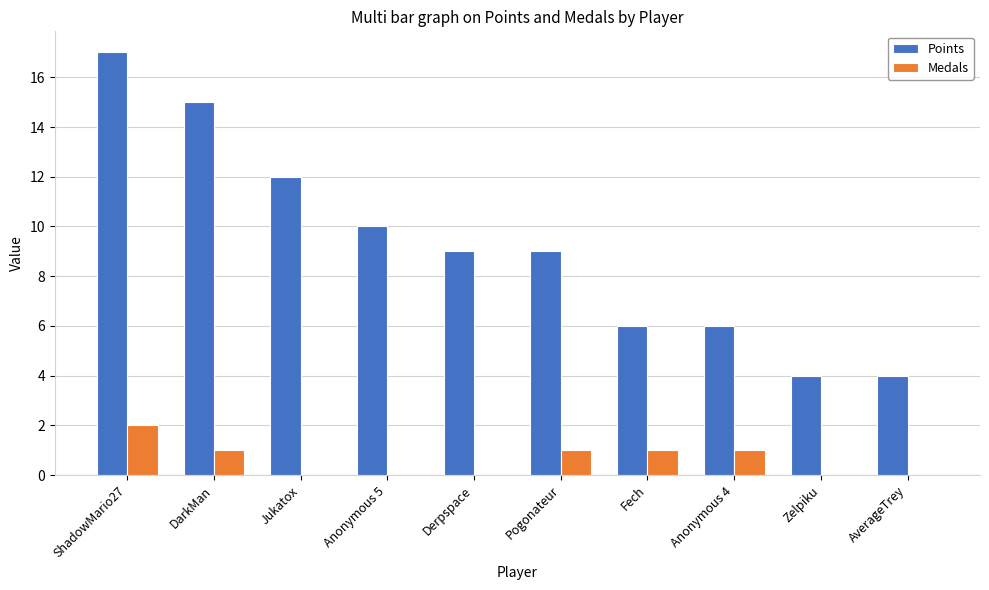

True or false: Points has a value of 21 at Jukatox.

False